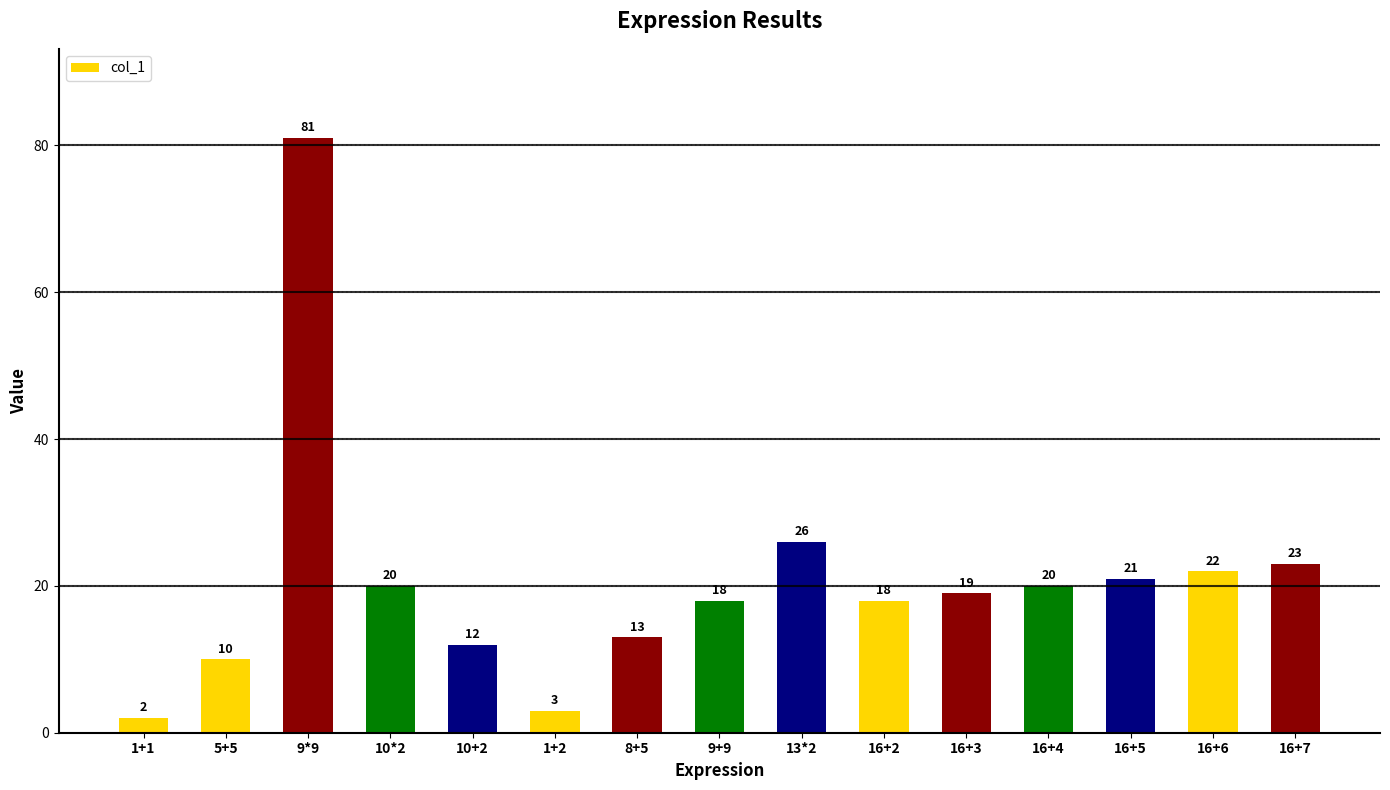

What is the sum of all values?

308